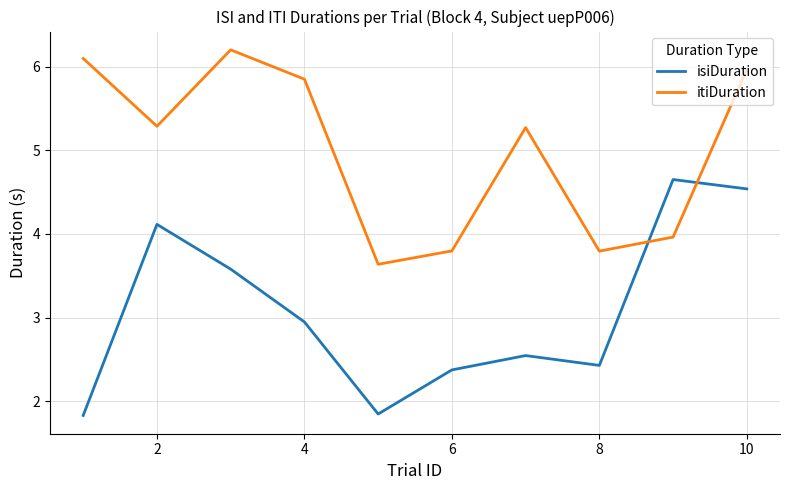

How many intersections are there between itiDuration and isiDuration?

2